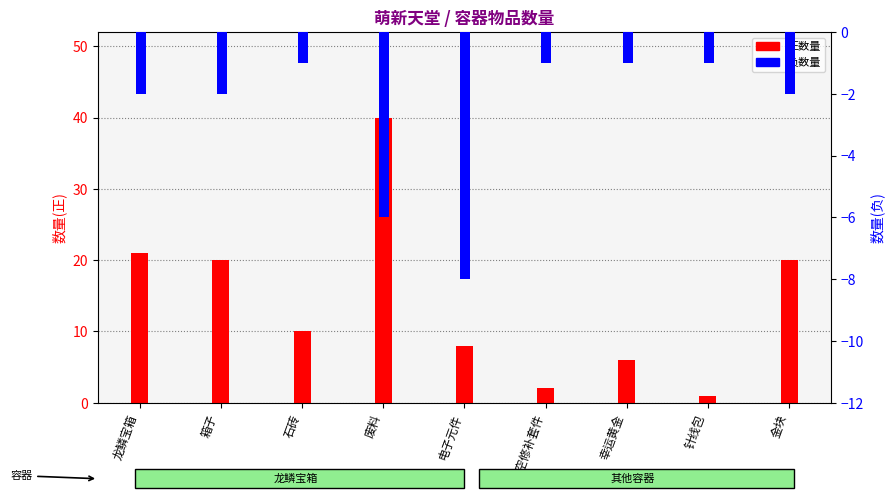

Where does the 正数量 series first go above 10?

龙鳞宝箱